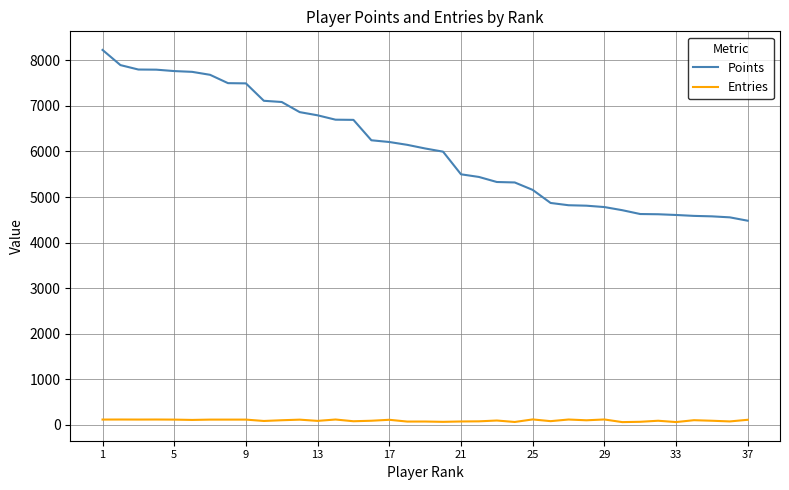

What is the greatest value displayed?

8229